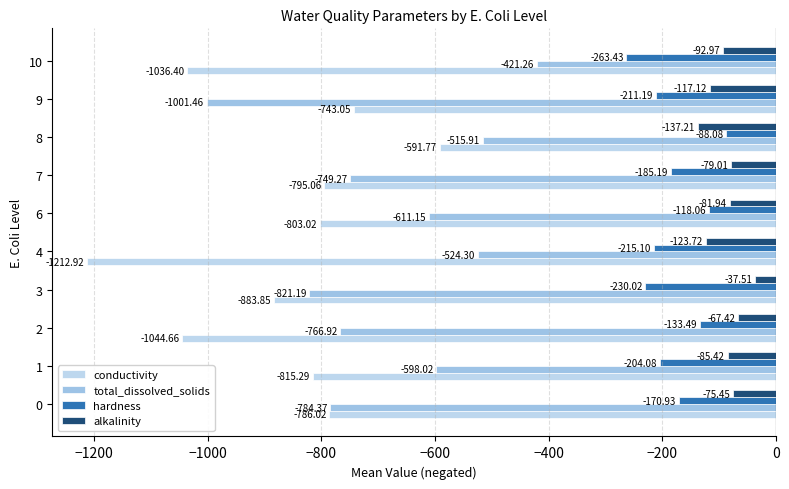

List the labels in order of conductivity value, smallest first.

4, 2, 10, 3, 1, 6, 7, 0, 9, 8